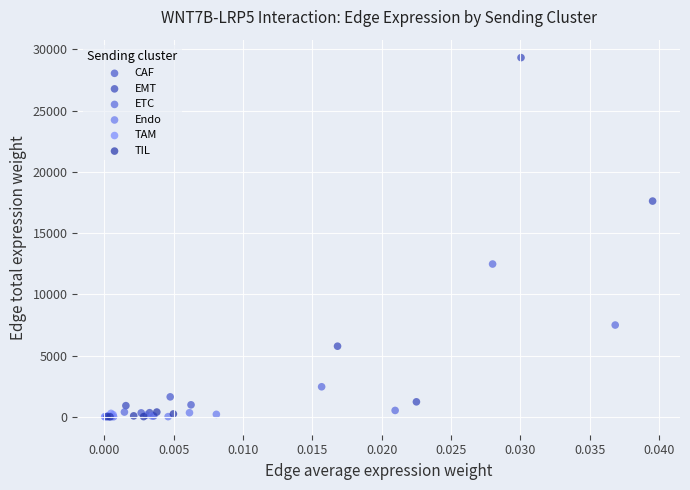

Which series reaches the maximum Y coordinate?

EMT